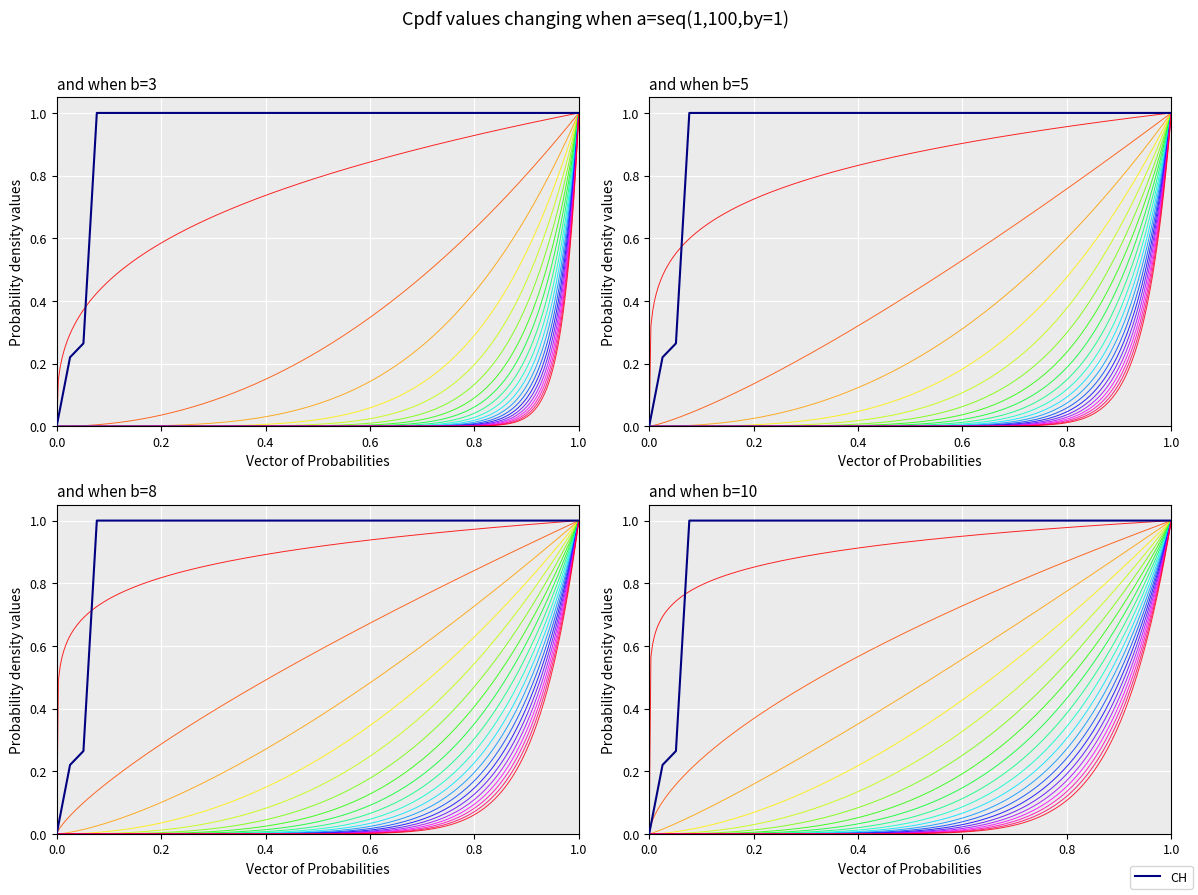

True or false: the data has more than 1 interior local peaks.

False